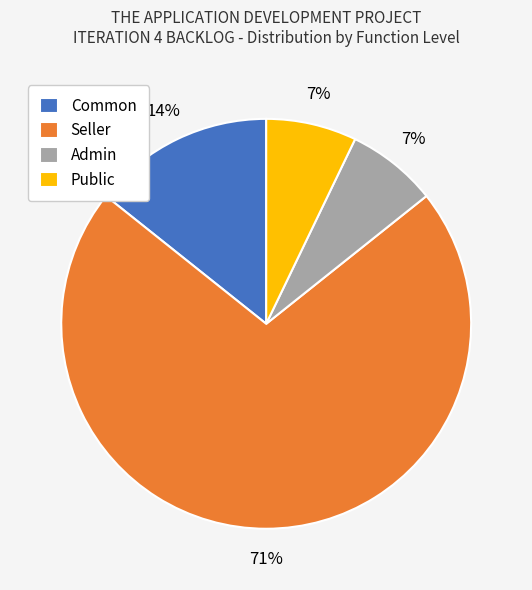

True or false: Public accounts for 1% of the total.

False